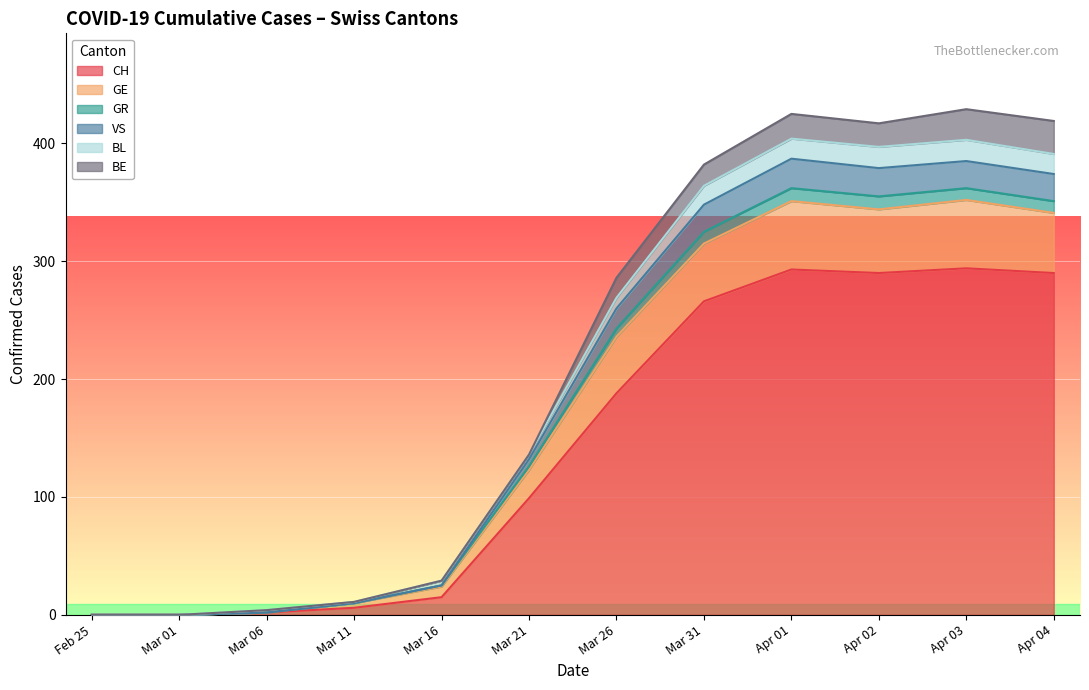

What is the highest value of the CH series?

294